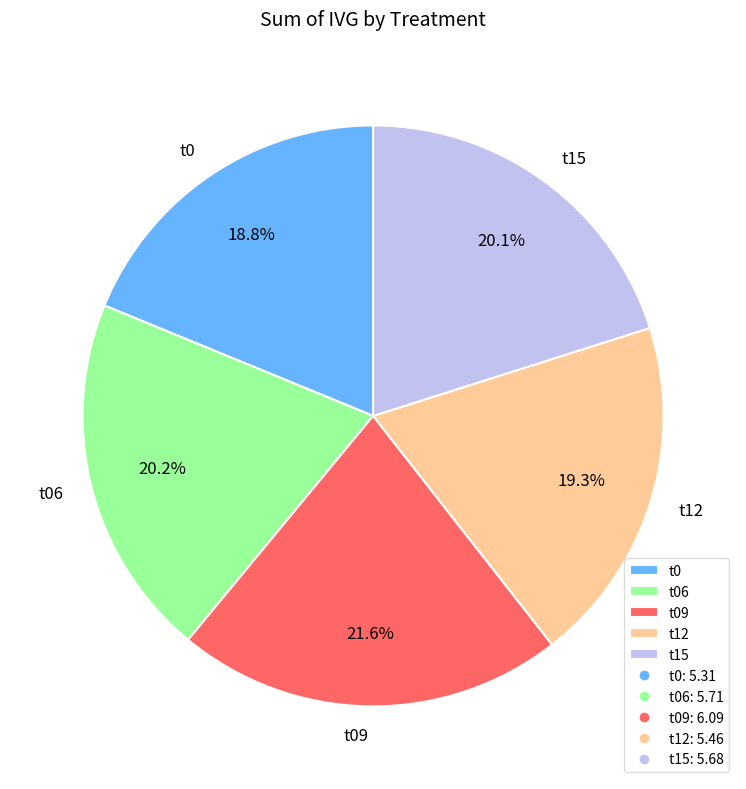

What is the ratio of the value at t09 to the value at t0?

1.1